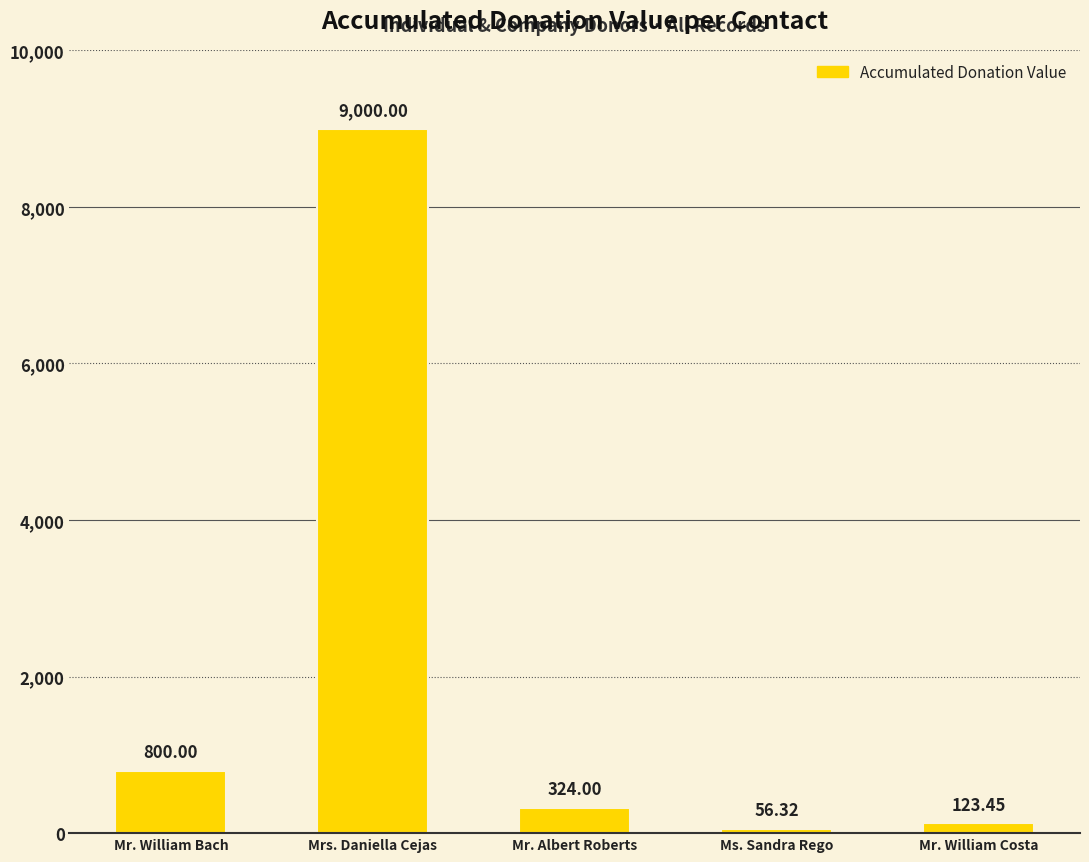

Which label corresponds to the smallest value in the chart?

Ms. Sandra Rego